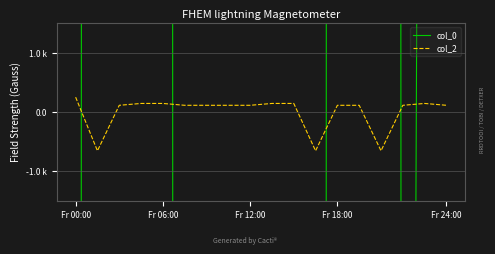

At which category is the sum across all series the highest?

14